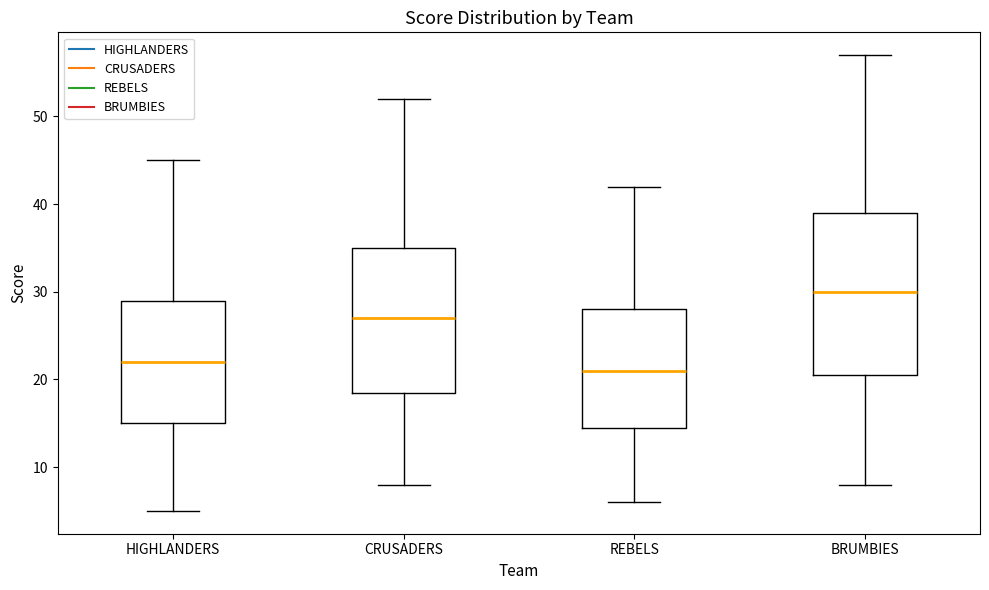

Reading left to right, transcribe this box plot: for each box, give where its median line is, the range the box spans, and where its two whiskers end, as read against the y-axis. The values are not printed on the chart, so give them approximately, as read against the axis.

HIGHLANDERS: median 22, box 15 to 29, whiskers 5 to 45
CRUSADERS: median 27, box 19 to 35, whiskers 8 to 52
REBELS: median 21, box 15 to 28, whiskers 6 to 42
BRUMBIES: median 30, box 21 to 39, whiskers 8 to 57